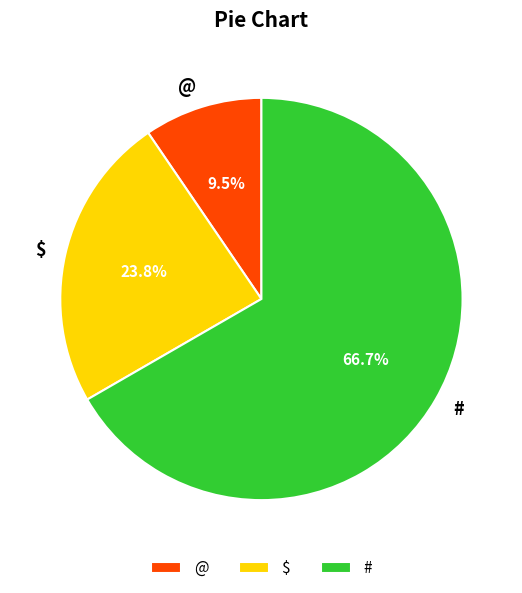

Does # account for over 50% of the chart?

Yes